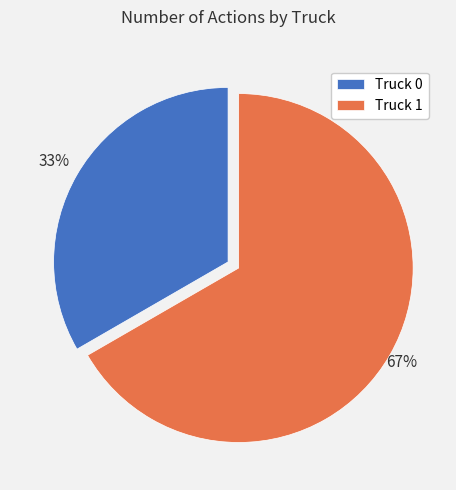

Does Truck 1 account for over 50% of the chart?

Yes